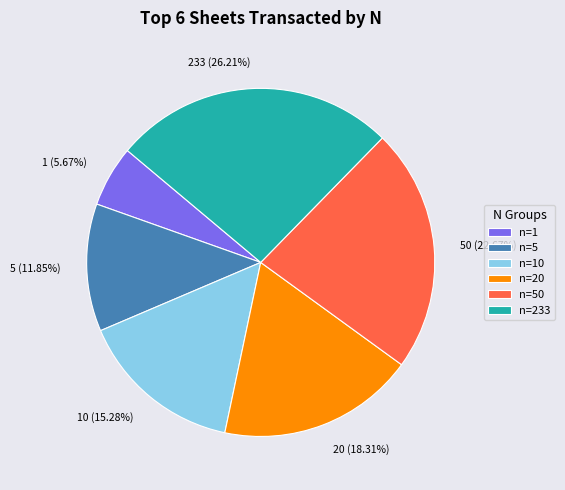

Is the sum of n=10 and n=5 greater than half?

No